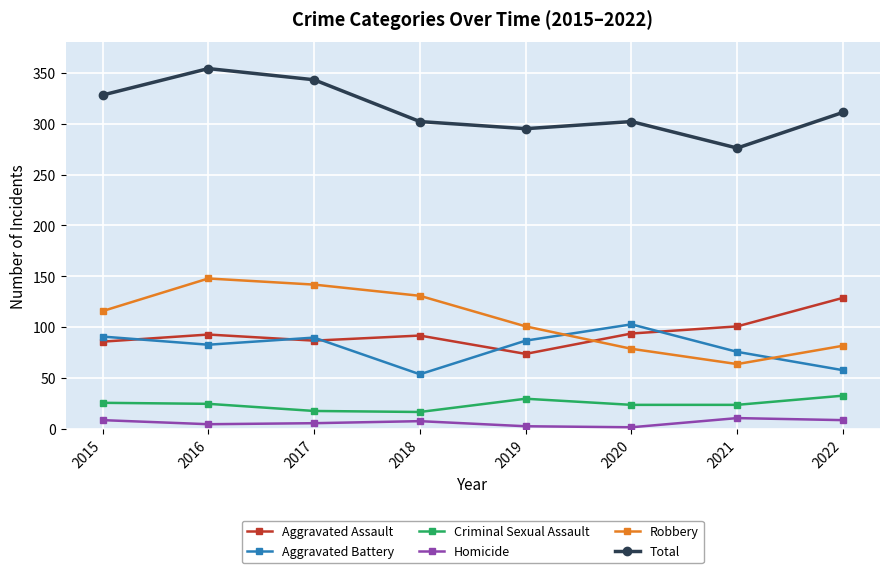

Rank the series at 2022 from lowest to highest value.

Homicide, Criminal Sexual Assault, Aggravated Battery, Robbery, Aggravated Assault, Total